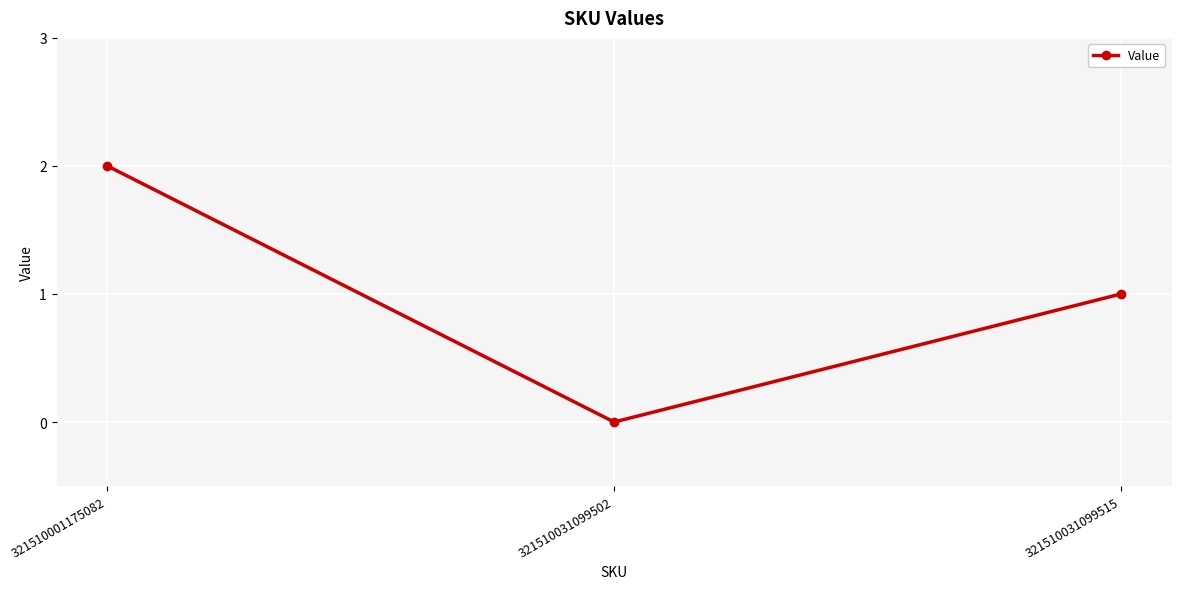

List the labels in order of value, smallest first.

321510031099502, 321510031099515, 321510001175082